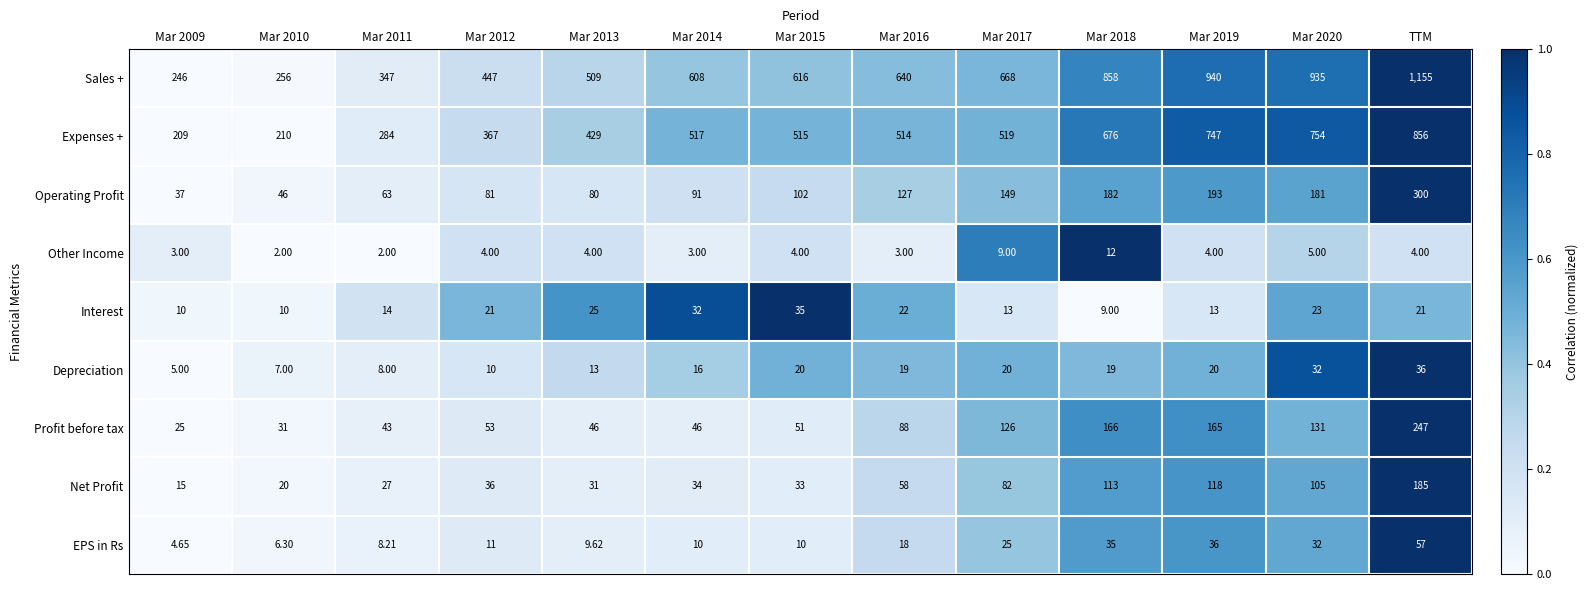

How many values in the Operating Profit series are below 102?

6